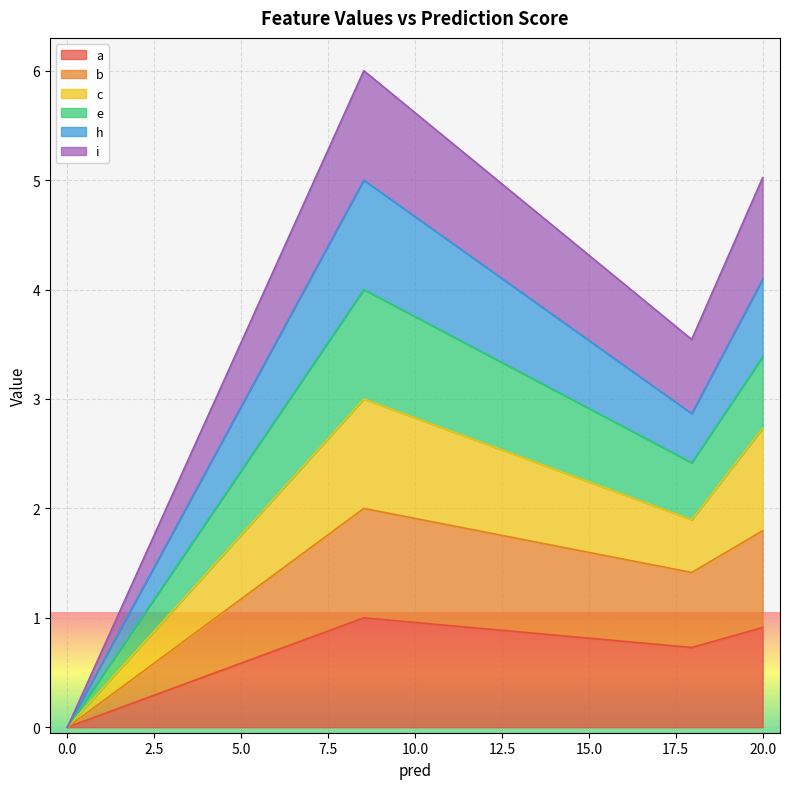

List the labels in order of c value, largest first.

8.52655208379336, 20.0, 17.959527218467446, 0.0